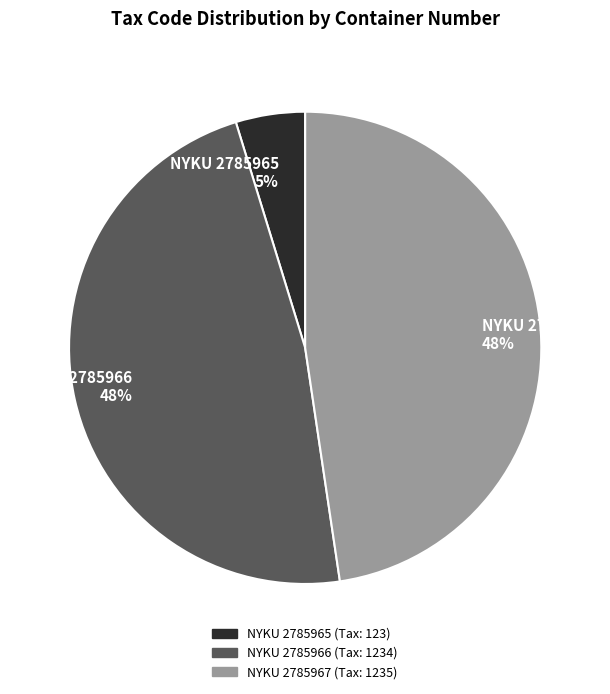

Combined, do NYKU 2785965 5% and NYKU 2785967 48% account for over 50%?

Yes